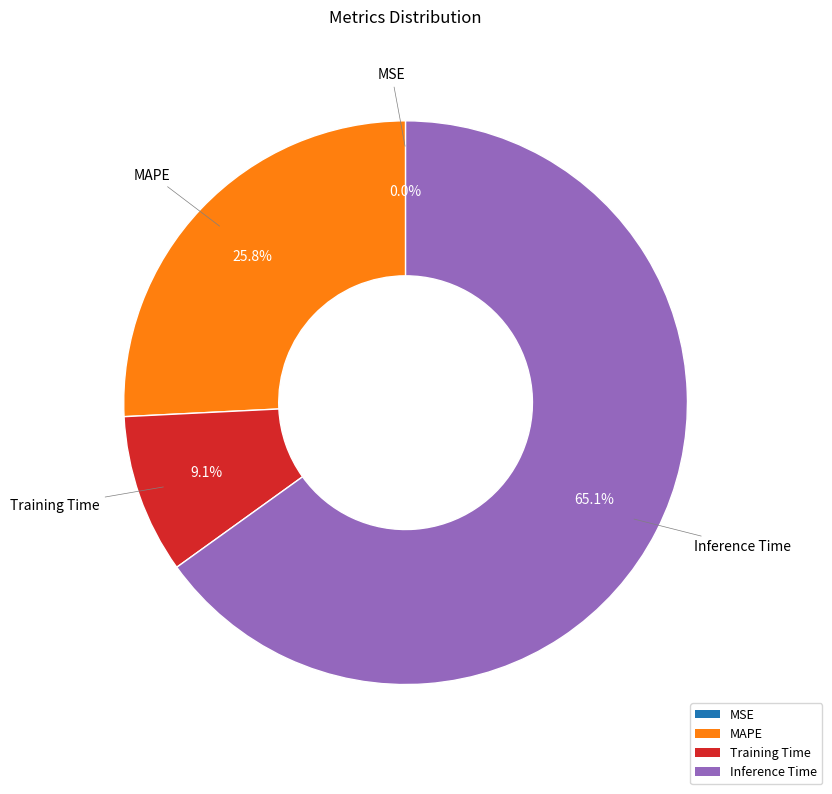

Is there any slice that represents more than half of the pie?

Yes